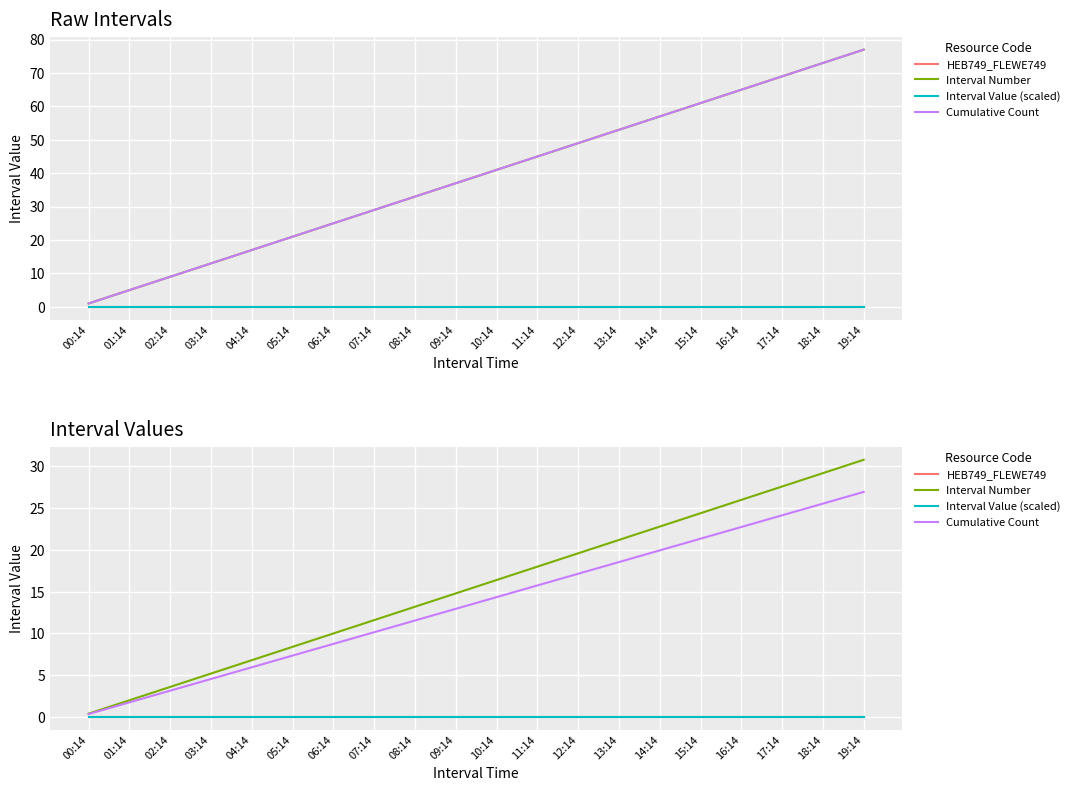

What is the difference between the Cumulative Count values at 07:14 and 14:14?

9.8